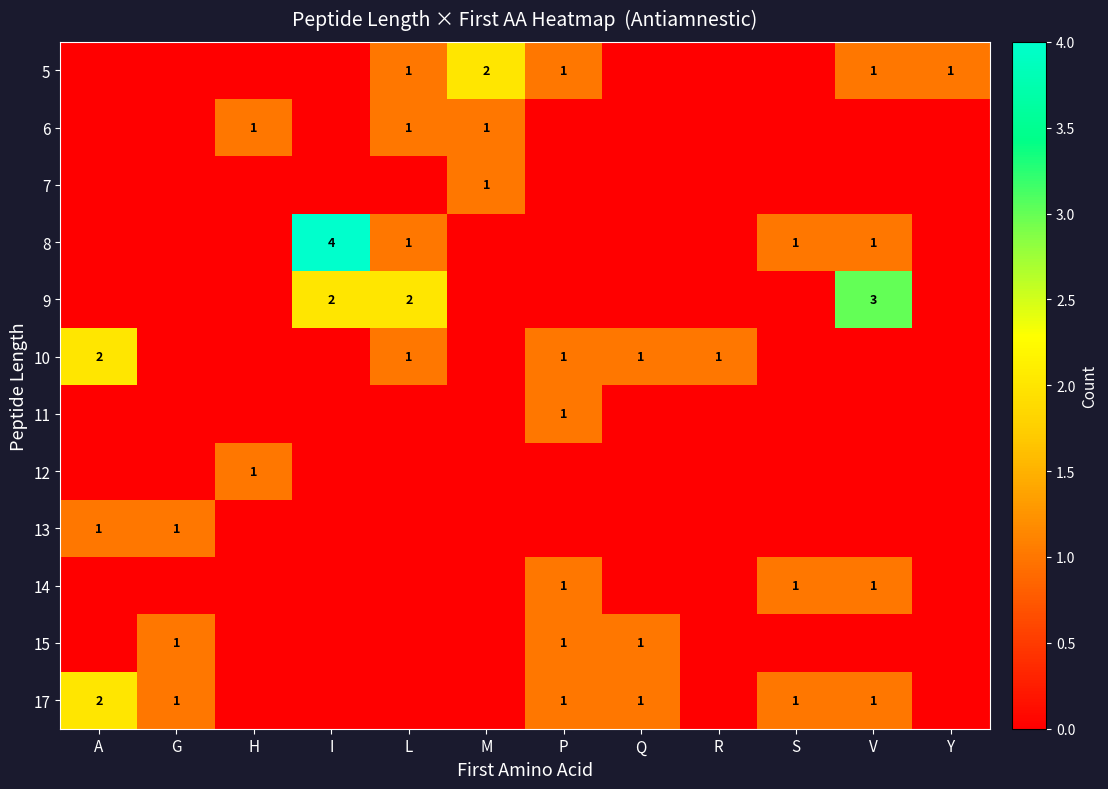

Is it true that 5 equals 0 at V?

False